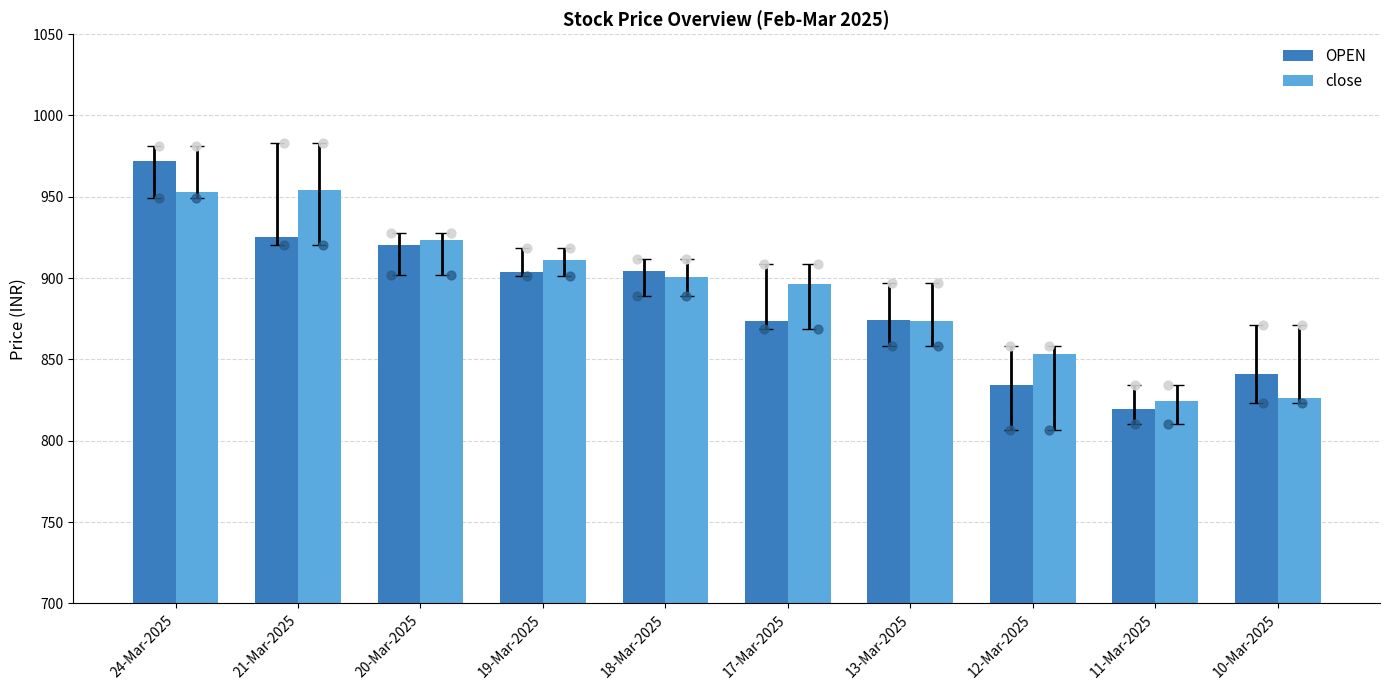

Which series contains the lowest Y value?

OPEN